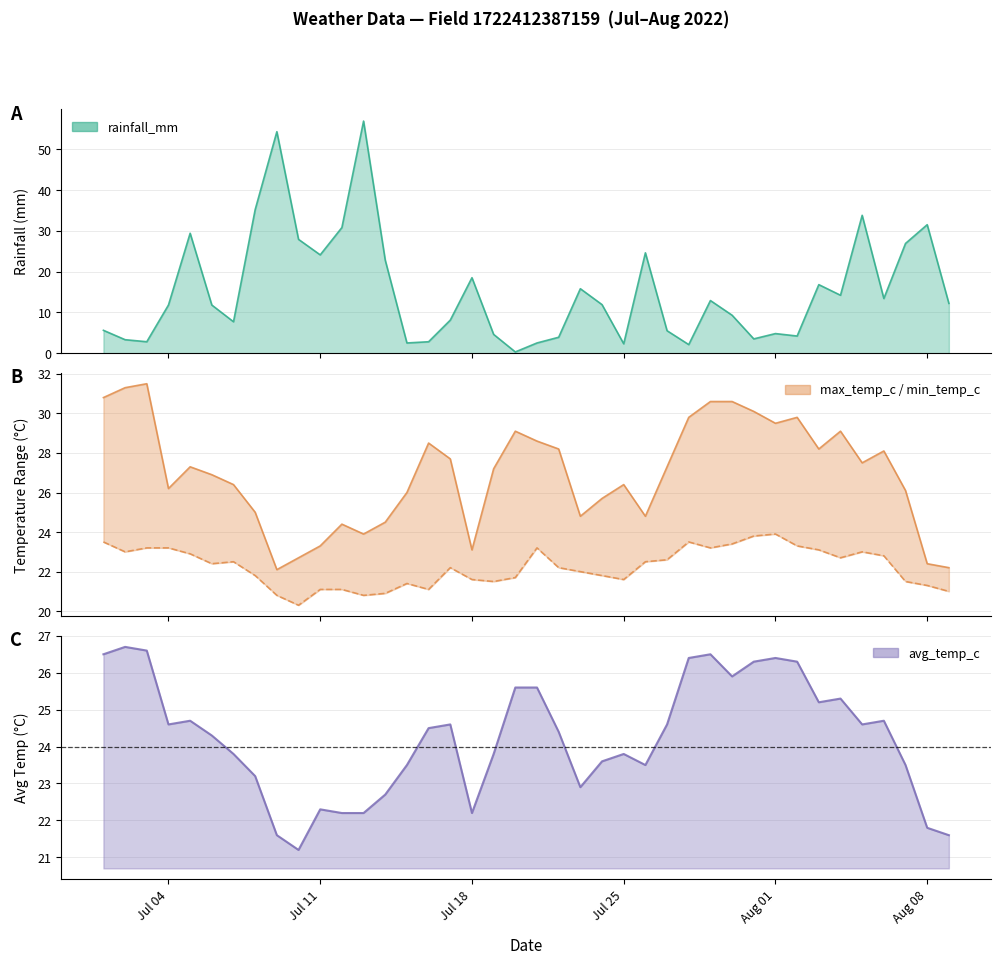

Between 2022-08-08 and 2022-08-04, which is larger?

2022-08-08